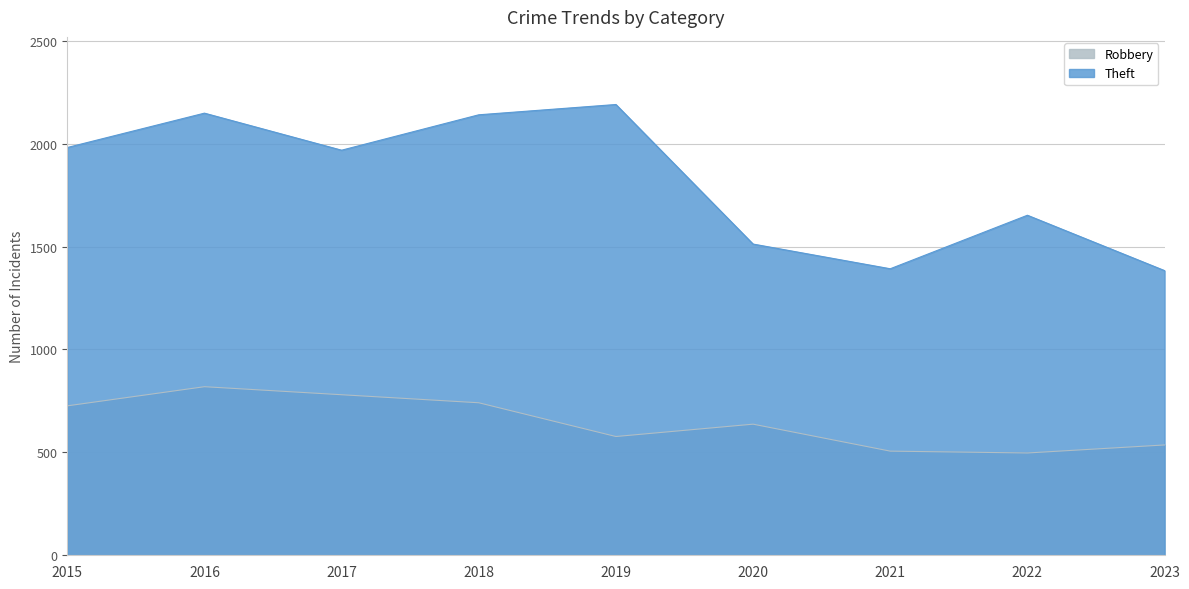

Which series has the largest range (max minus min)?

Theft